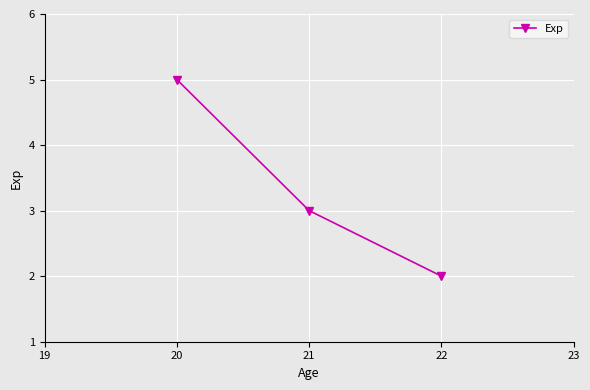

Is it true that the value at 20 is 5?

True